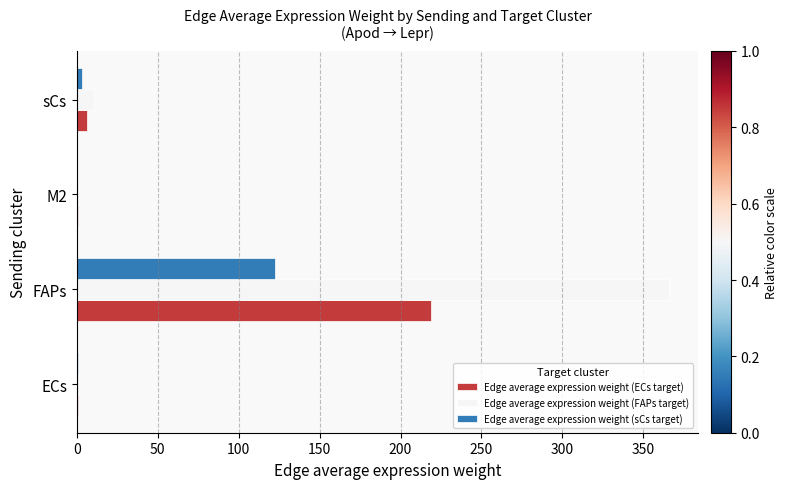

What is the maximum value shown in the chart?

365.7